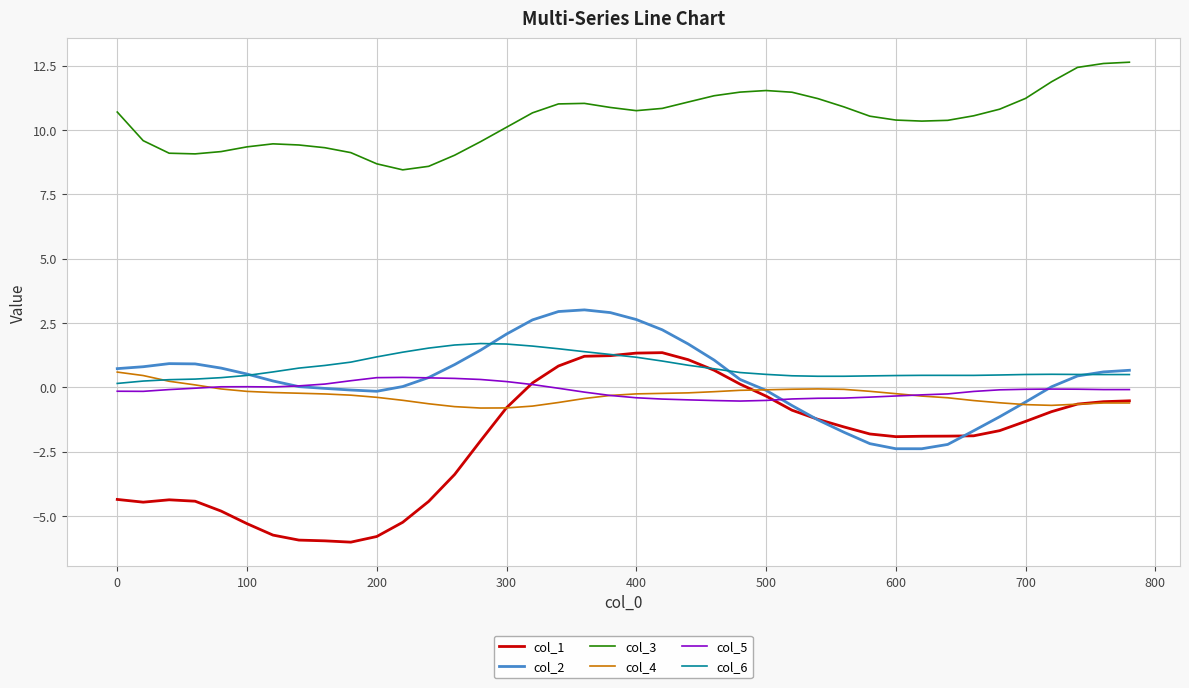

Which series has the widest spread of values?

col_1